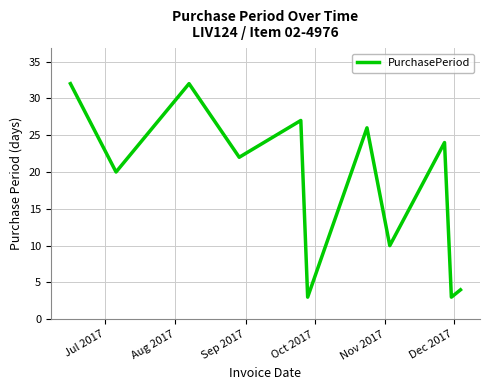

What is the minimum value shown in the chart?

3